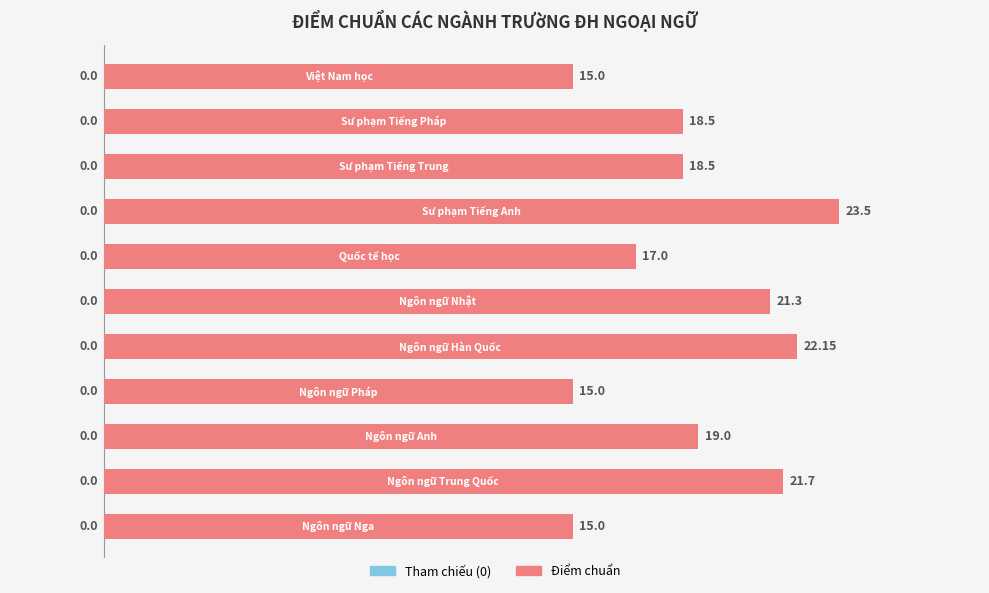

What is the difference between the maximum and second lowest values?

8.5